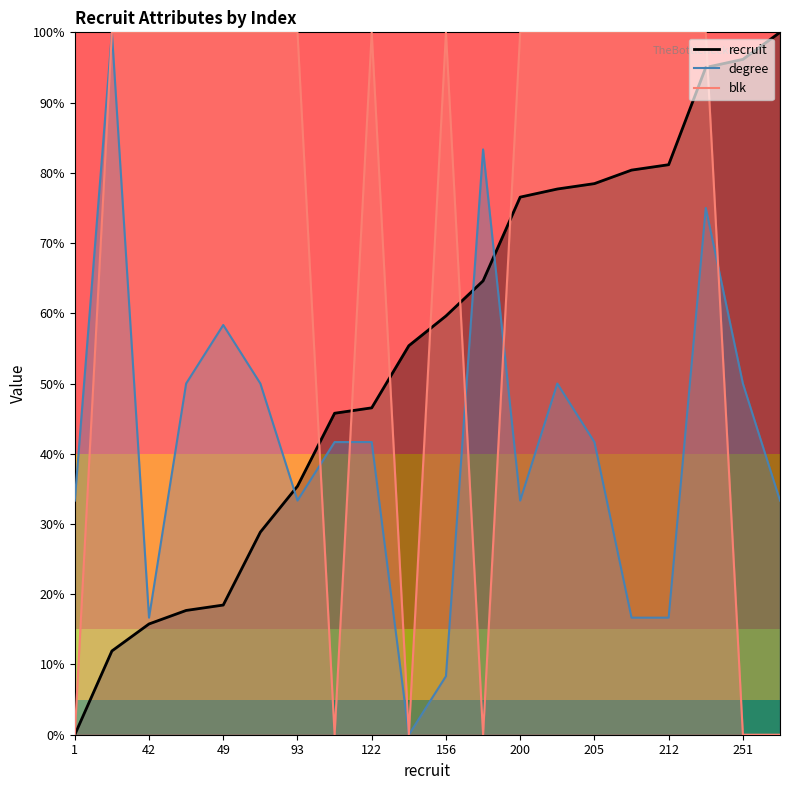

Is it true that degree equals 0.4 at 120?

True